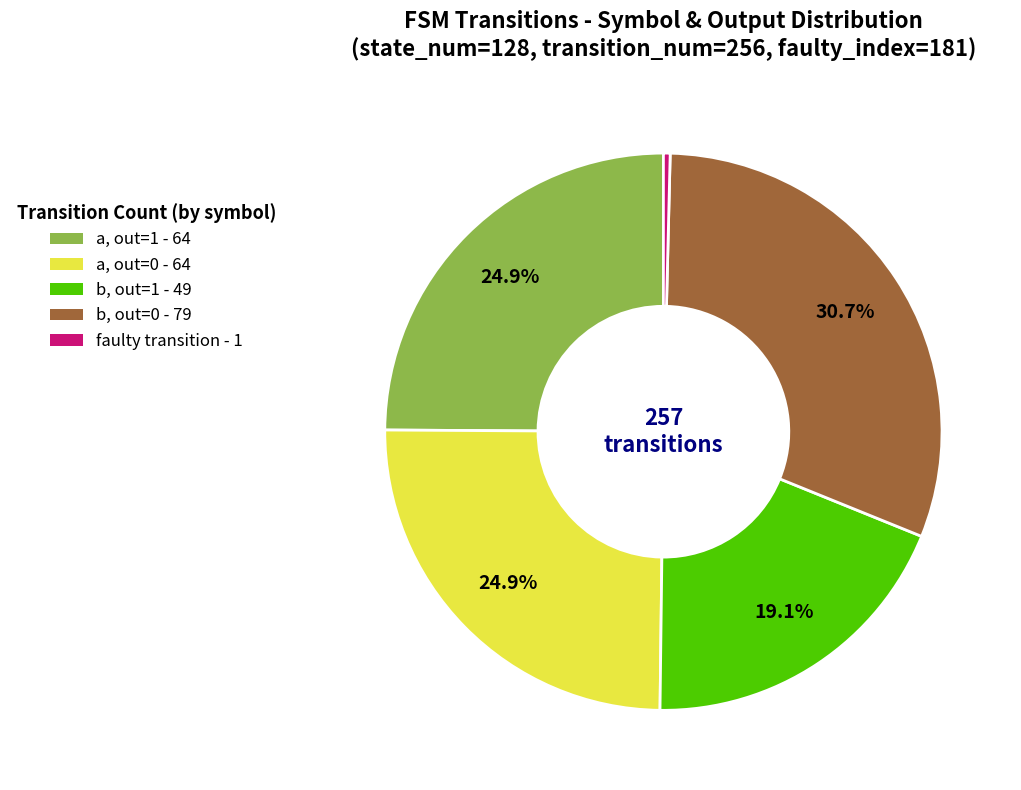

How many slices are in this pie chart?

5